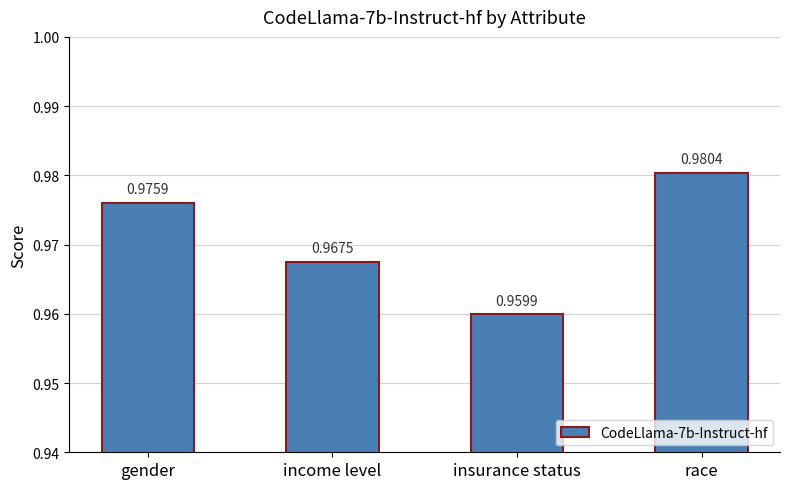

Where is the data nearest to the value 0?

insurance status